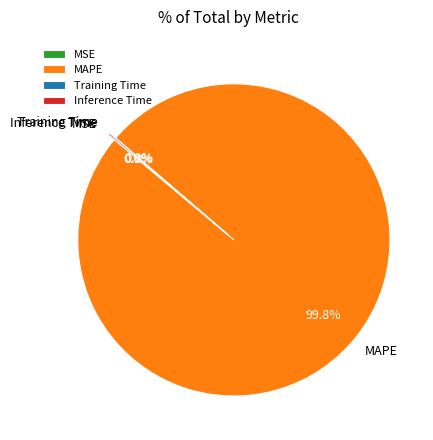

How much of the chart is everything except MAPE?

0.2%